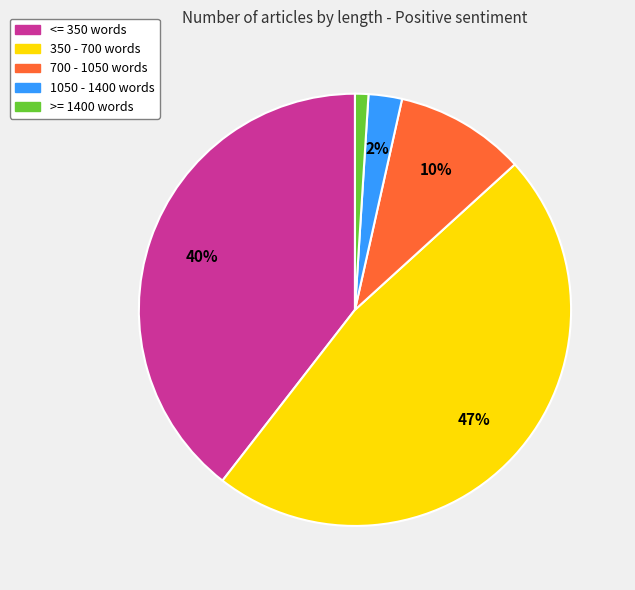

Does 1050 - 1400 words account for over 50% of the chart?

No